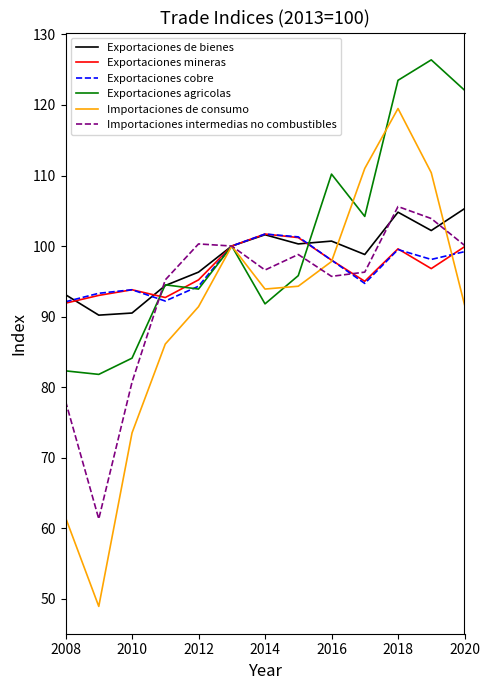

True or false: Exportaciones cobre has more than 1 interior local peaks.

True